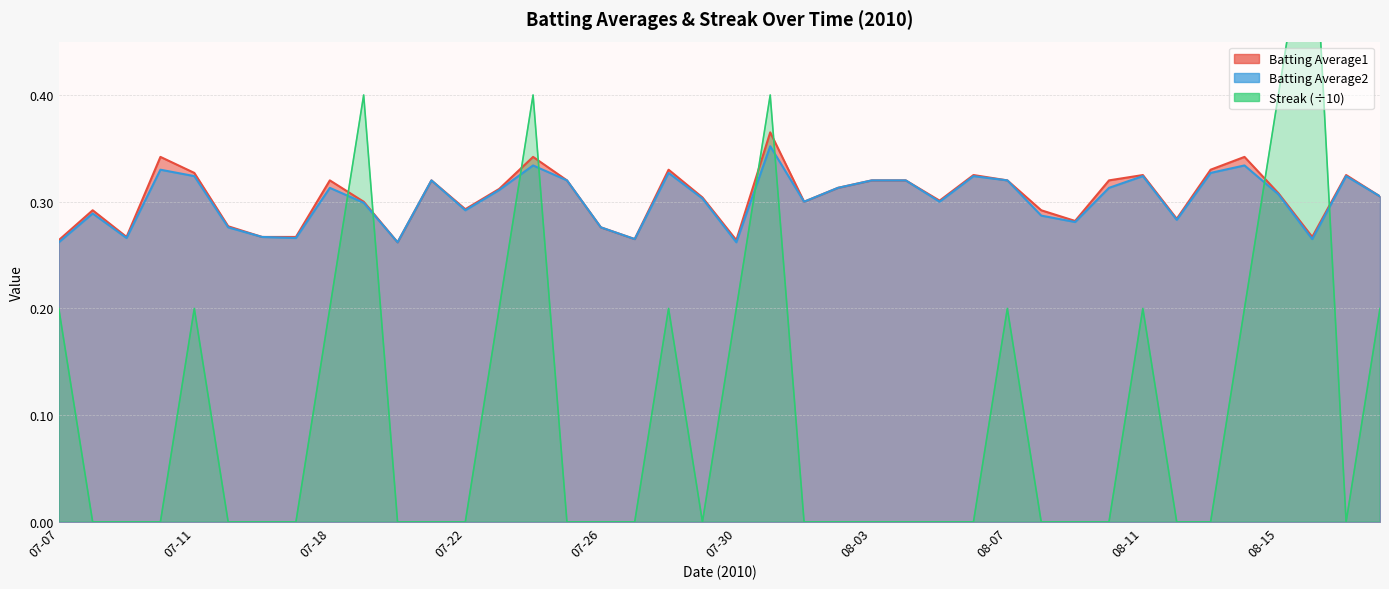

What is the maximum value for Batting Average1?

0.4